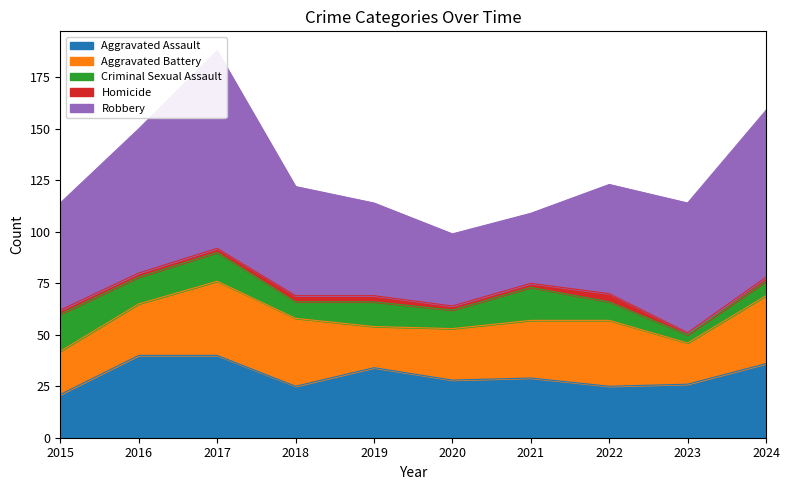

At how many categories does at least one series exceed 44?

8